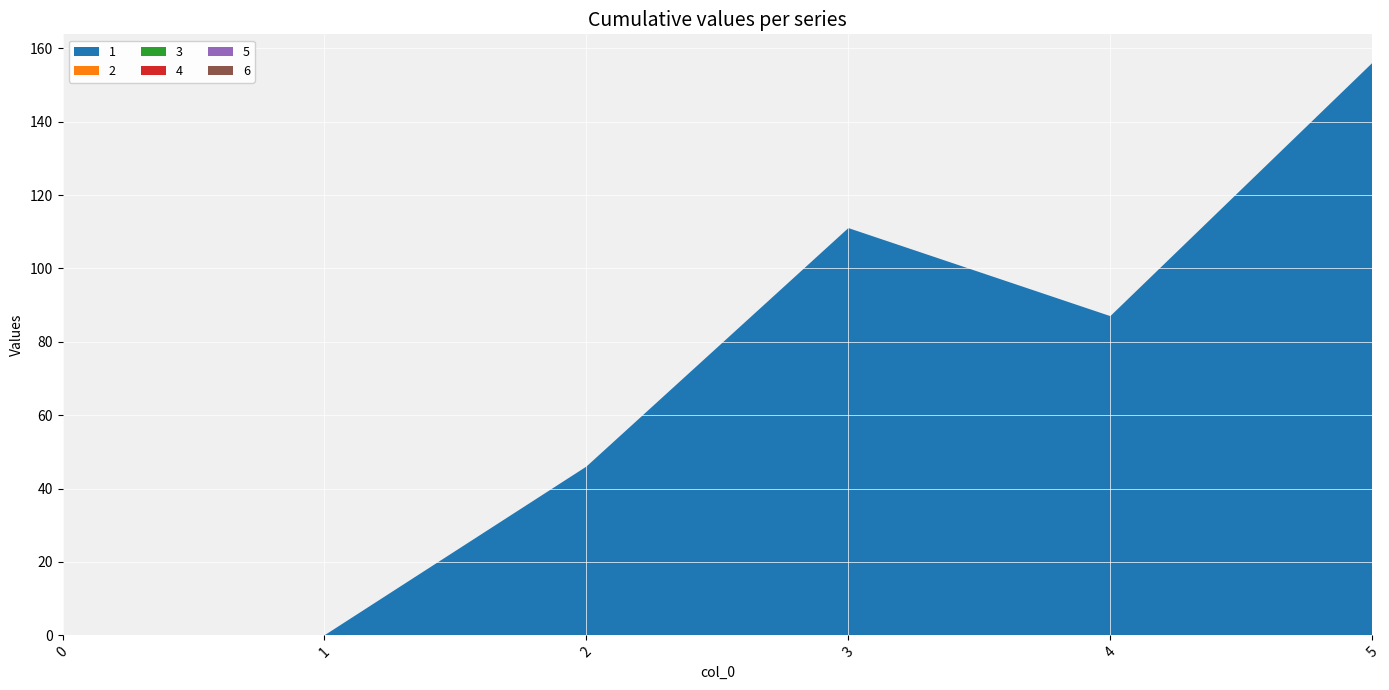

Reading left to right, transcribe all the data shown in this chart.

1: 0=0	1=0	2=46	3=111	4=87	5=156
2: 0=0	1=0	2=0	3=0	4=0	5=0
3: 0=0	1=0	2=0	3=0	4=0	5=0
4: 0=0	1=0	2=0	3=0	4=0	5=0
5: 0=0	1=0	2=0	3=0	4=0	5=0
6: 0=0	1=0	2=0	3=0	4=0	5=0